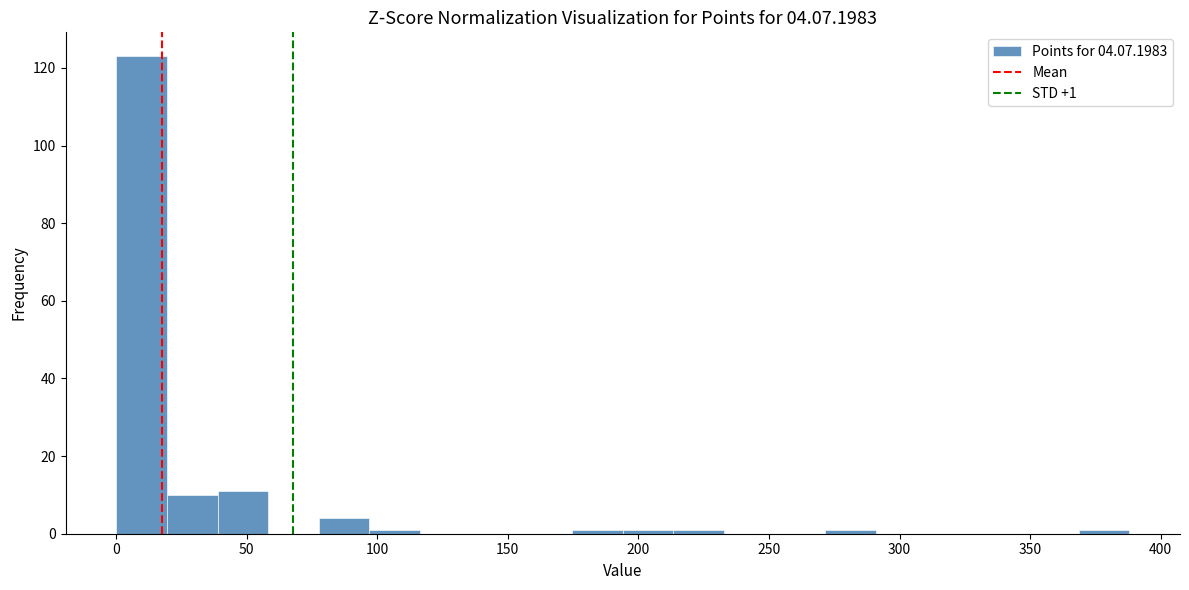

Read against the x-axis, roughly where is the centre of the tallest bar?

10